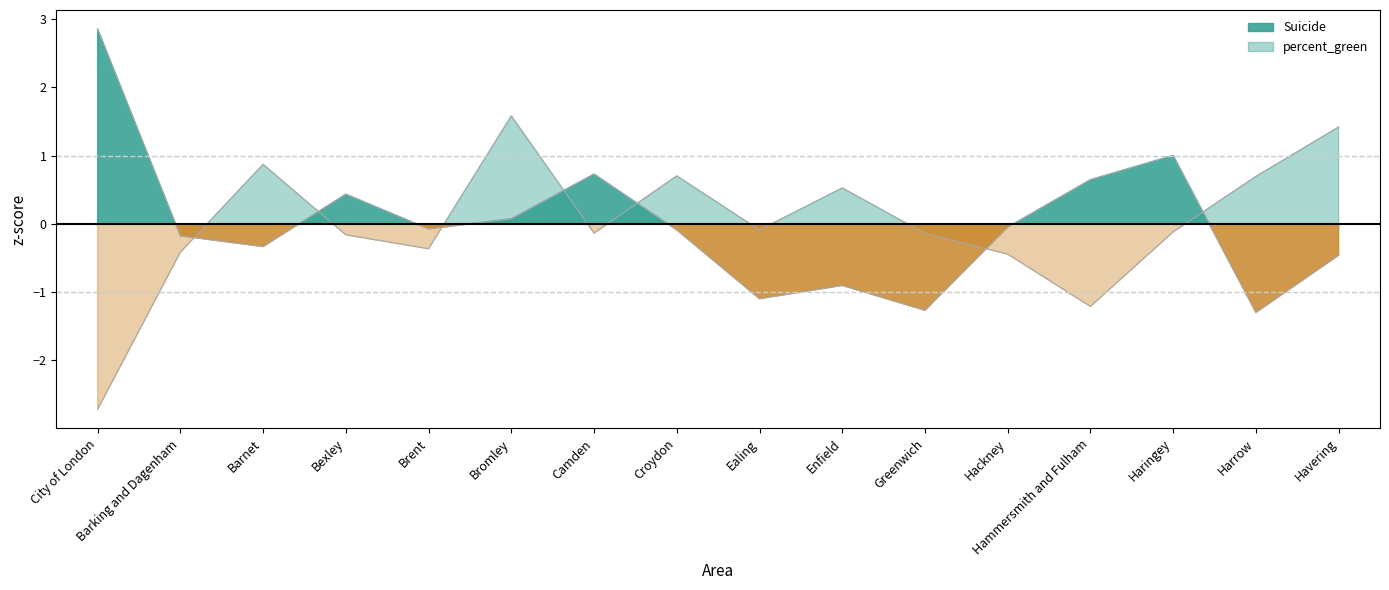

In Suicide, how many points are higher than both neighbors (excluding endpoints)?

4